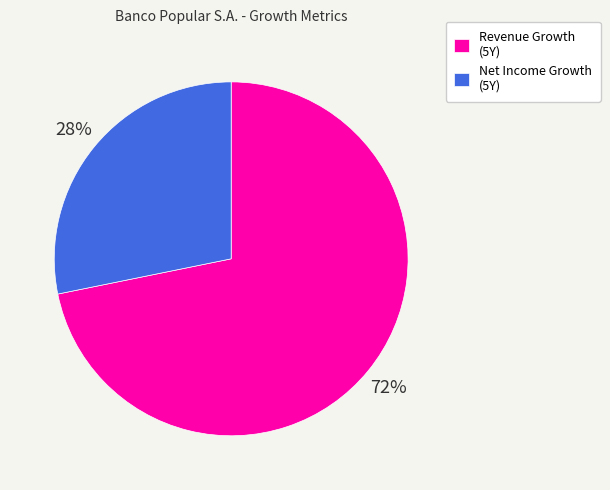

To the nearest percent, what is the average slice percentage?

50%